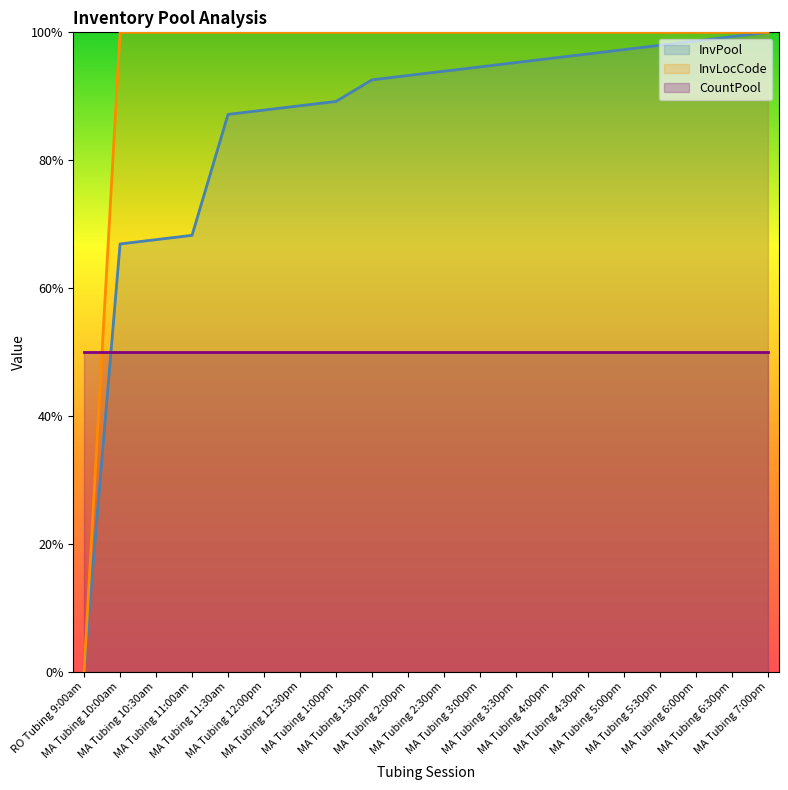

What are all the series names shown in the legend?

InvPool, InvLocCode, CountPool